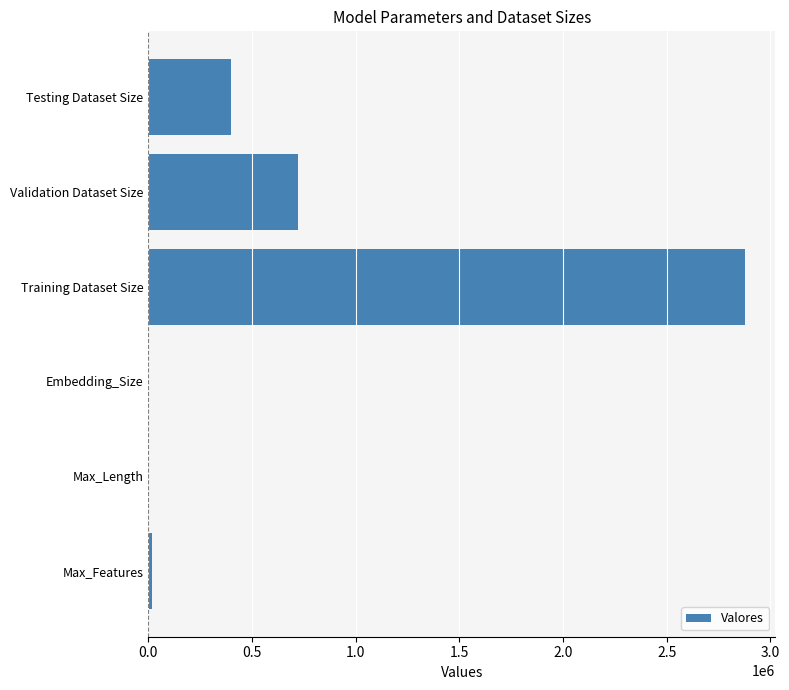

Are the bars grouped side by side (vs. stacked)?

No